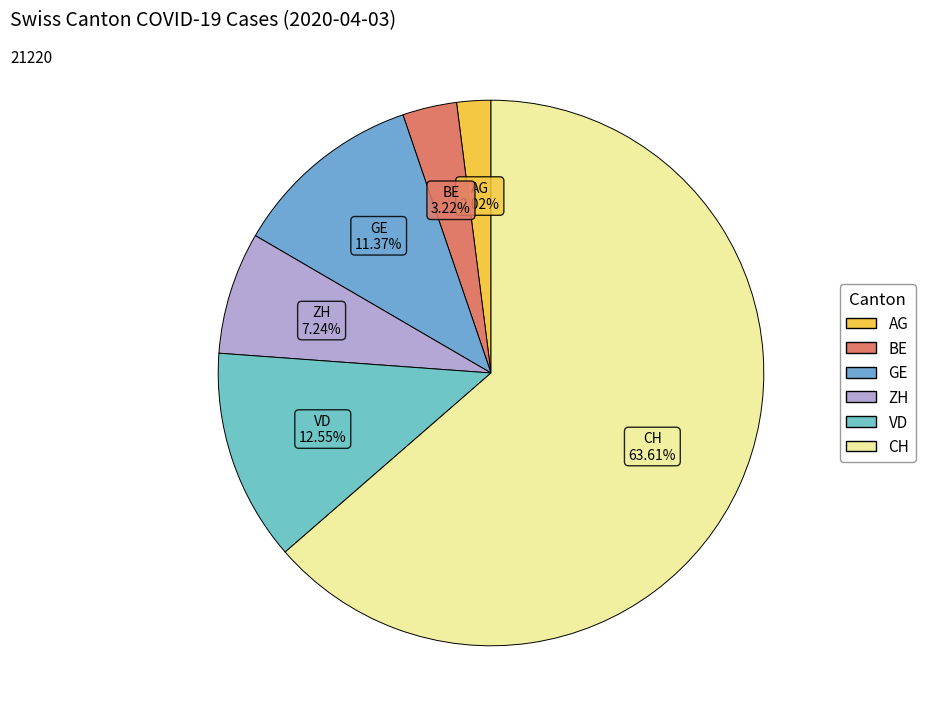

What is the smallest slice in the pie chart?

AG